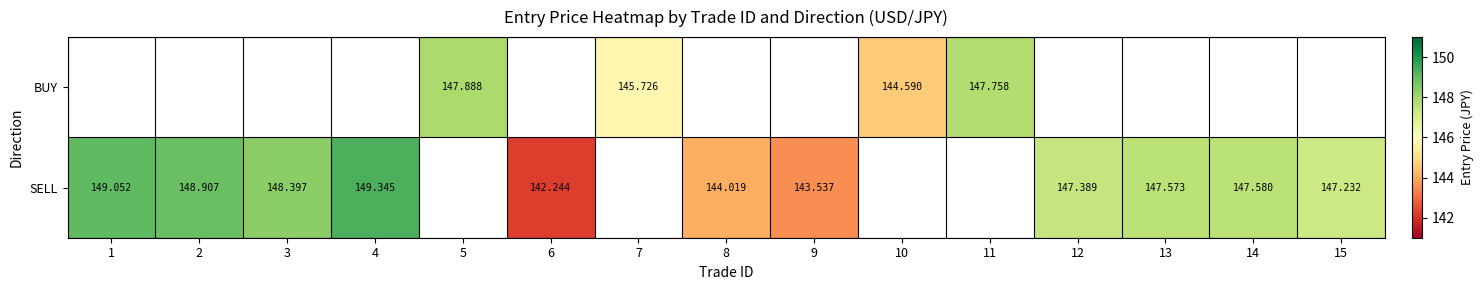

Which series has the largest range (max minus min)?

SELL